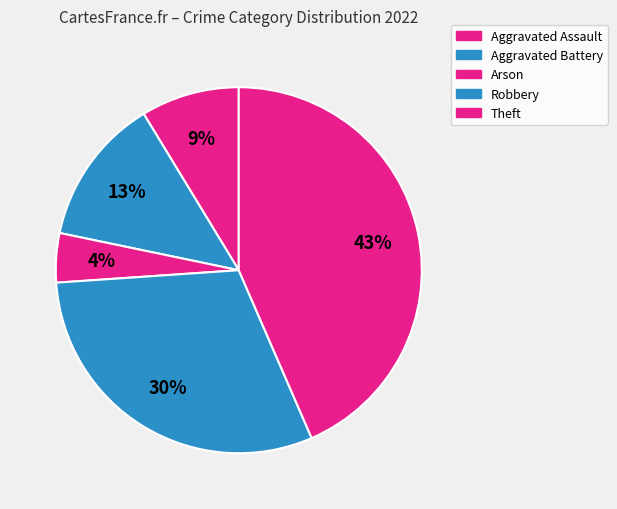

To the nearest percent, what is the difference between the Arson and Robbery slice percentages?

26%